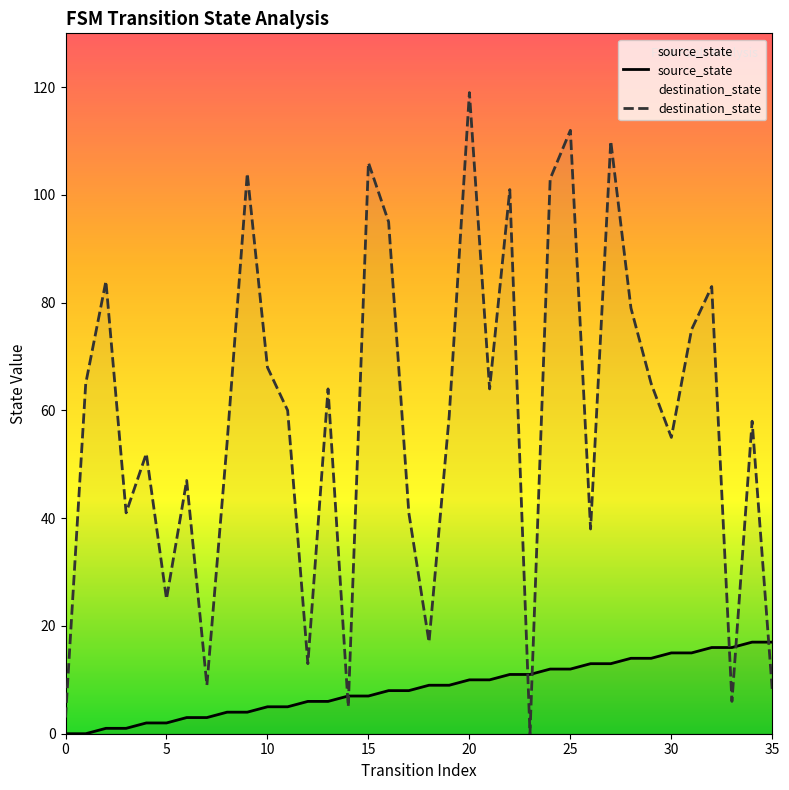

What is the total value across all series at 23?

11